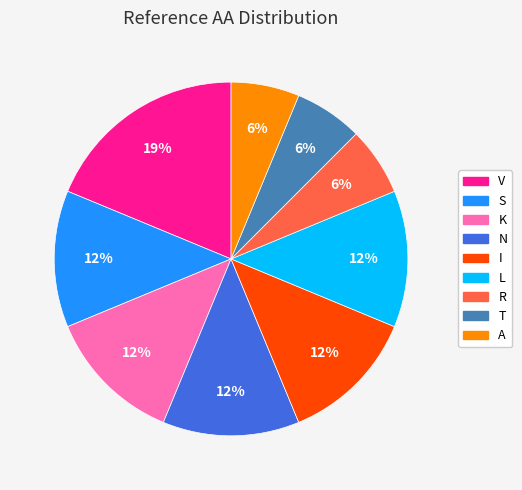

Is S the majority of the pie?

No